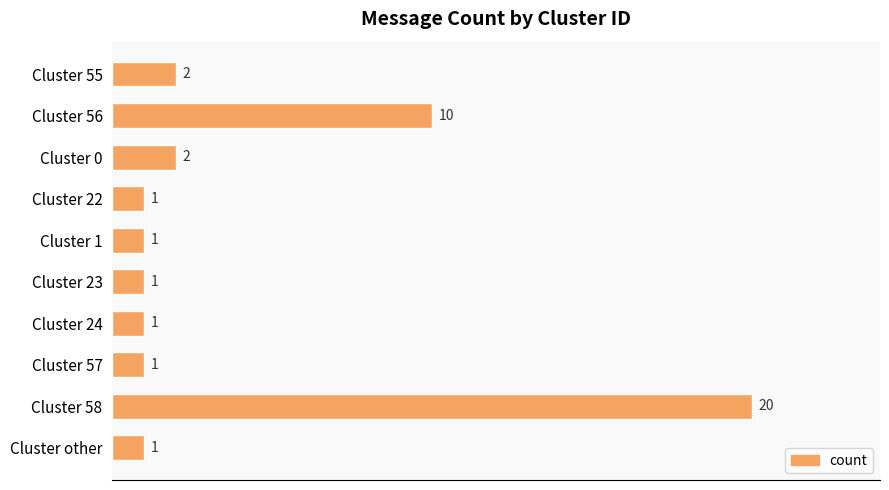

What is the ratio of the value at Cluster other to the value at Cluster 57?

1.0